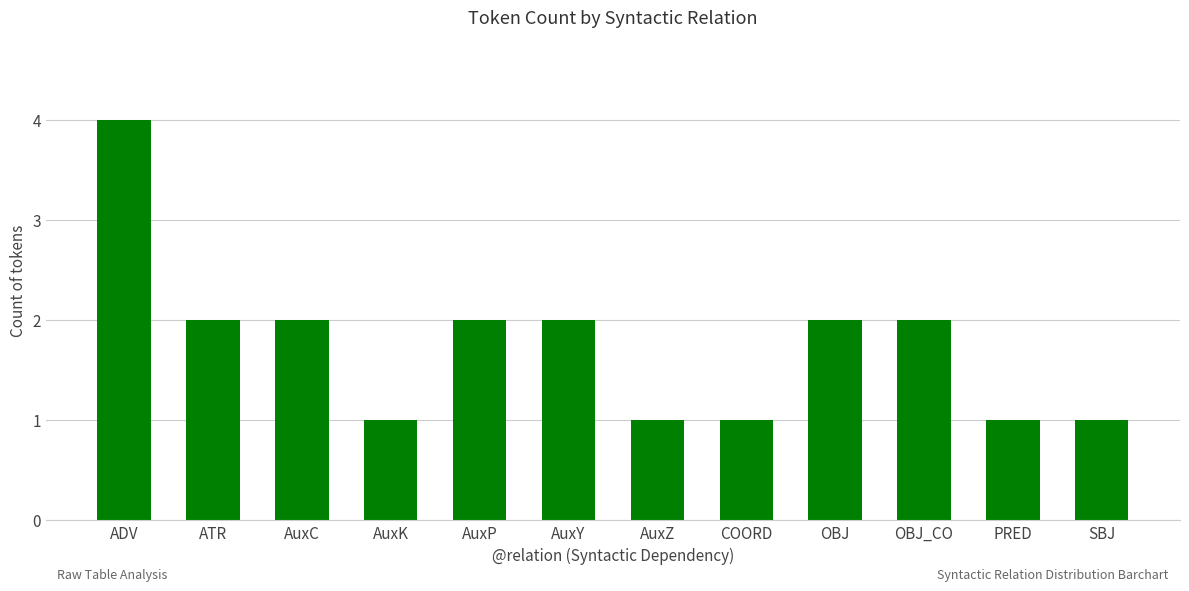

What is the approximate value at SBJ?

1